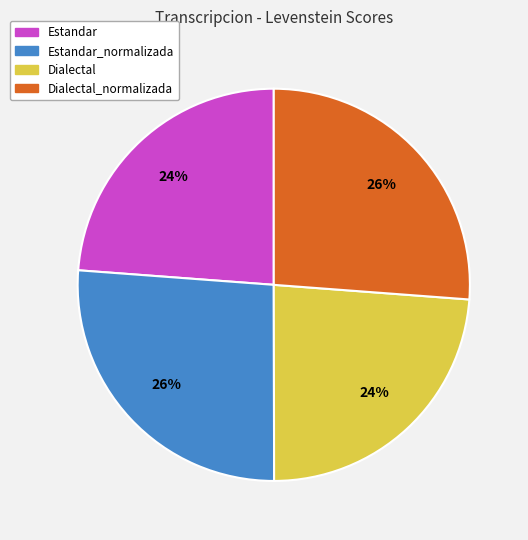

Is there a majority slice in this chart?

No